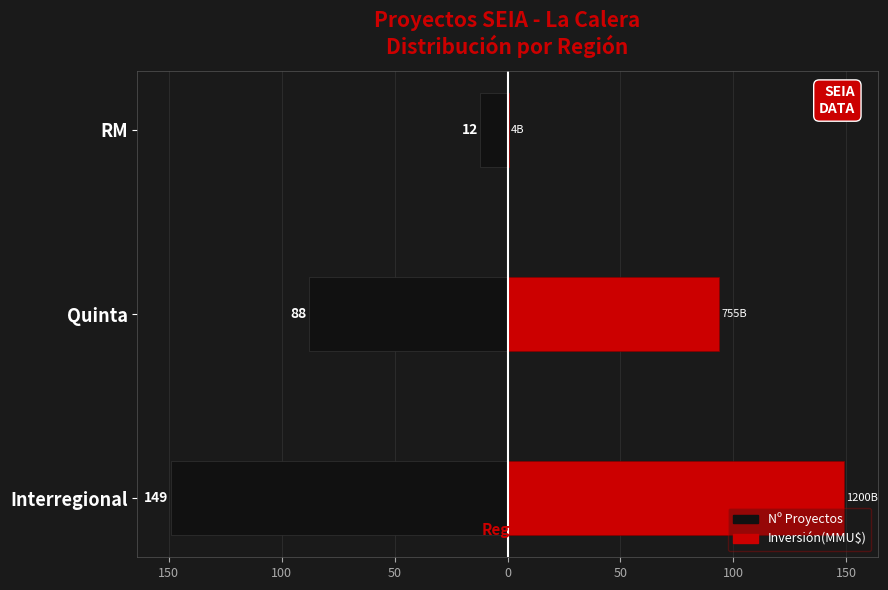

Which series has the largest range (max minus min)?

Inversión(MMU$)